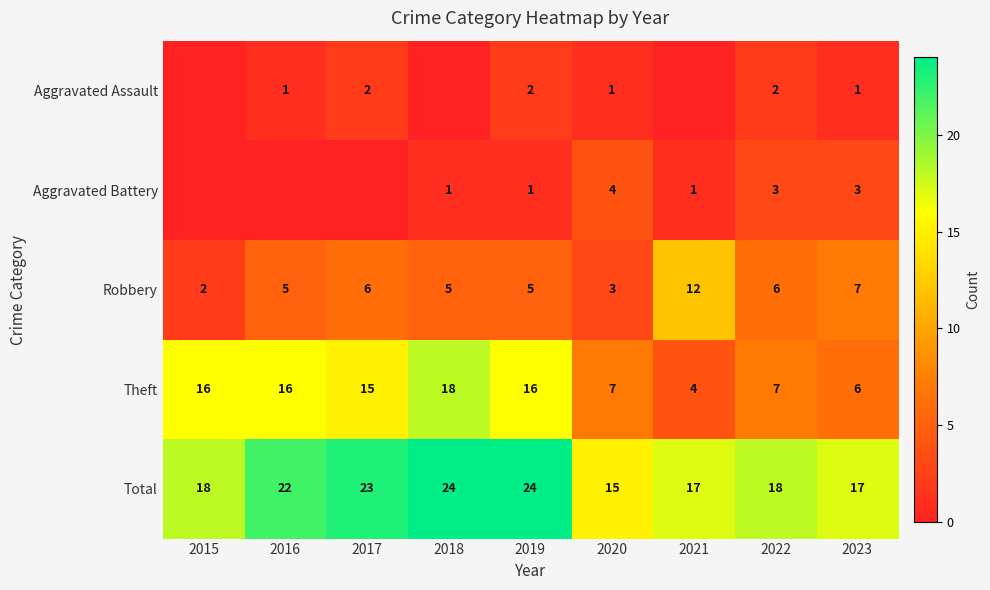

Read the Total value at 2017.

23